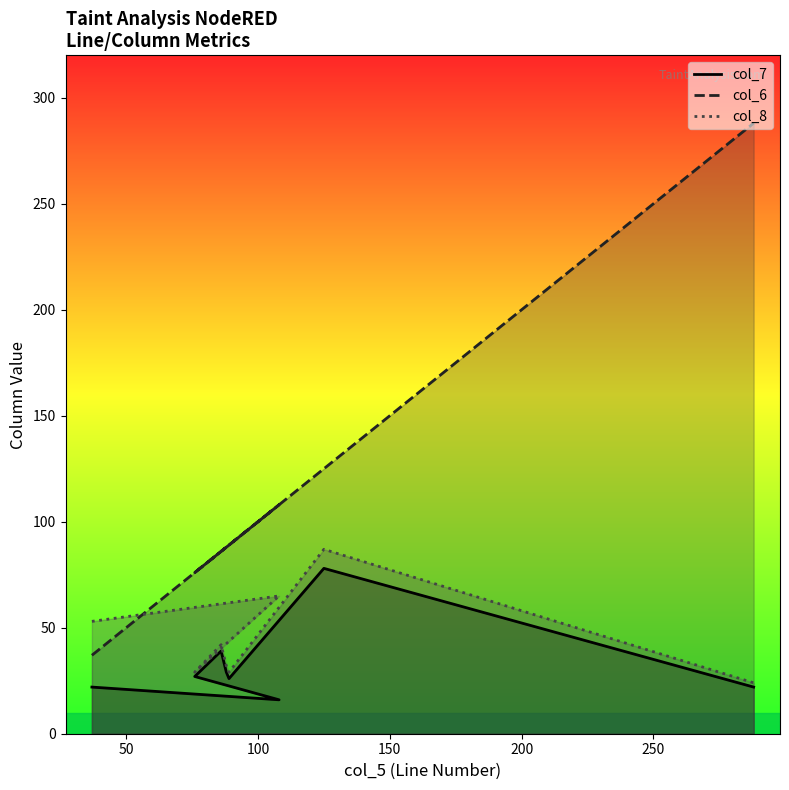

In col_6, how many points are lower than both neighbors (excluding endpoints)?

1